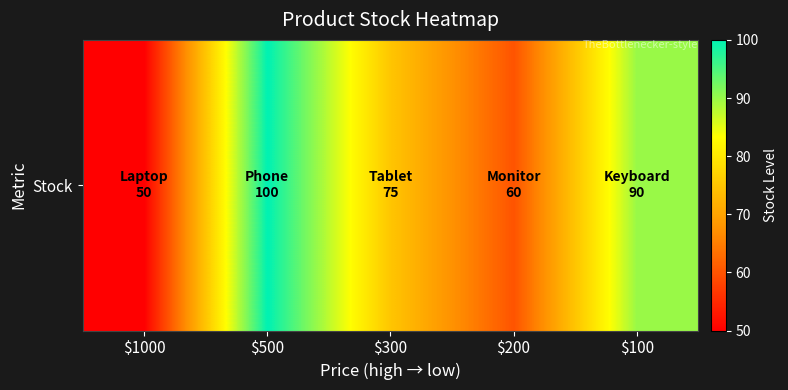

True or false: the data shows 100 at $500.

True